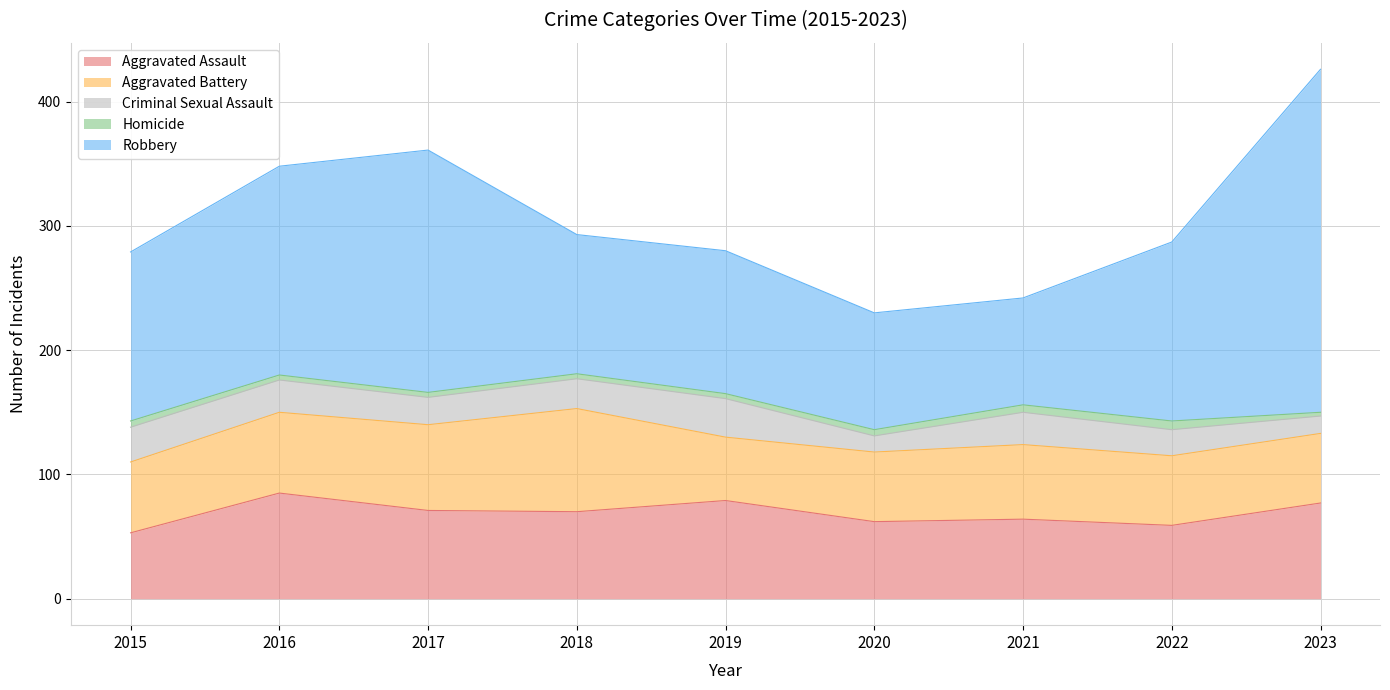

Reading left to right, list all the values displayed in this chart.

Aggravated Assault: 53	85	71	70	79	62	64	59	77
Aggravated Battery: 57	65	69	83	51	56	60	56	56
Criminal Sexual Assault: 28	26	22	24	31	13	26	21	14
Homicide: 5	4	4	4	4	5	6	7	3
Robbery: 136	168	195	112	115	94	86	144	276